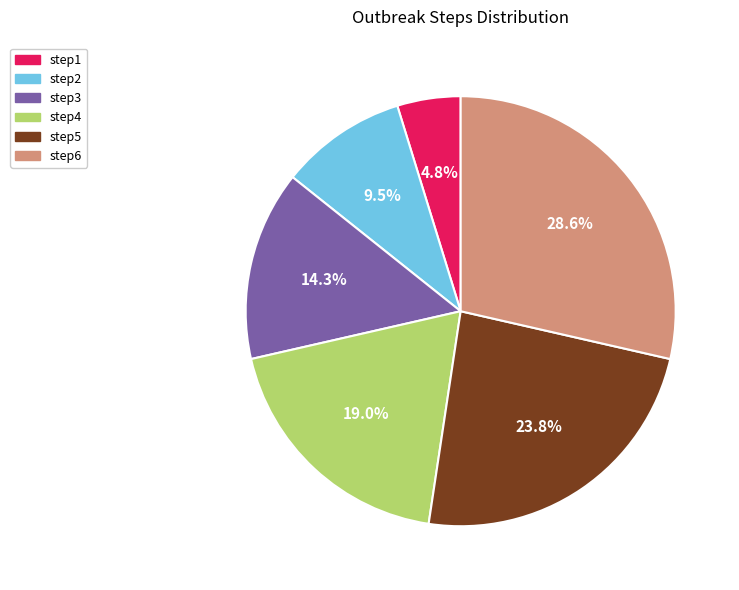

Rank the categories by value from lowest to highest.

step1, step2, step3, step4, step5, step6